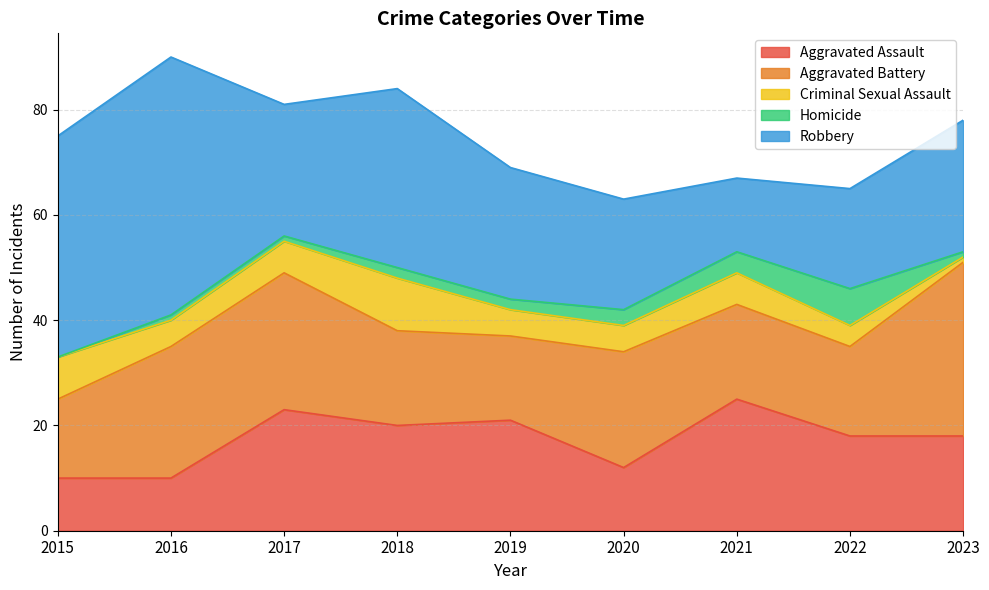

The value of Criminal Sexual Assault at 2018 is 6. True or false?

False